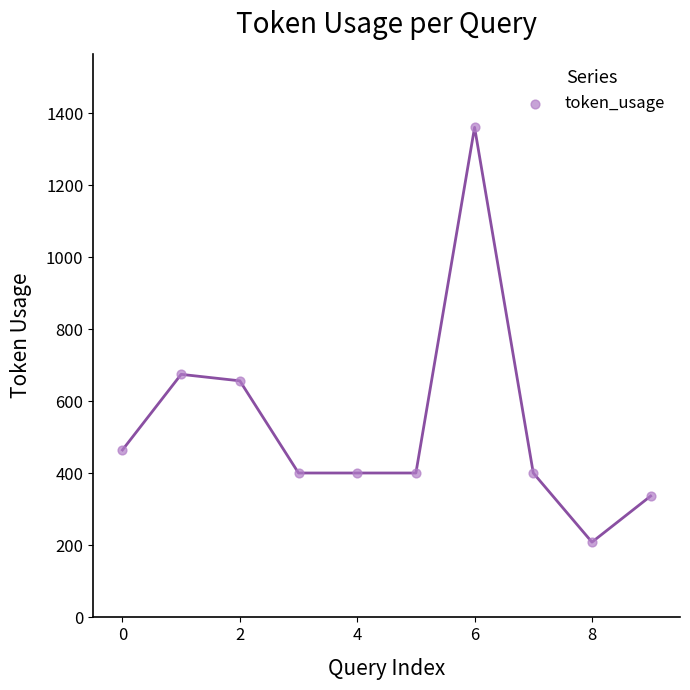

What is the range of Y values (max minus min)?

1152